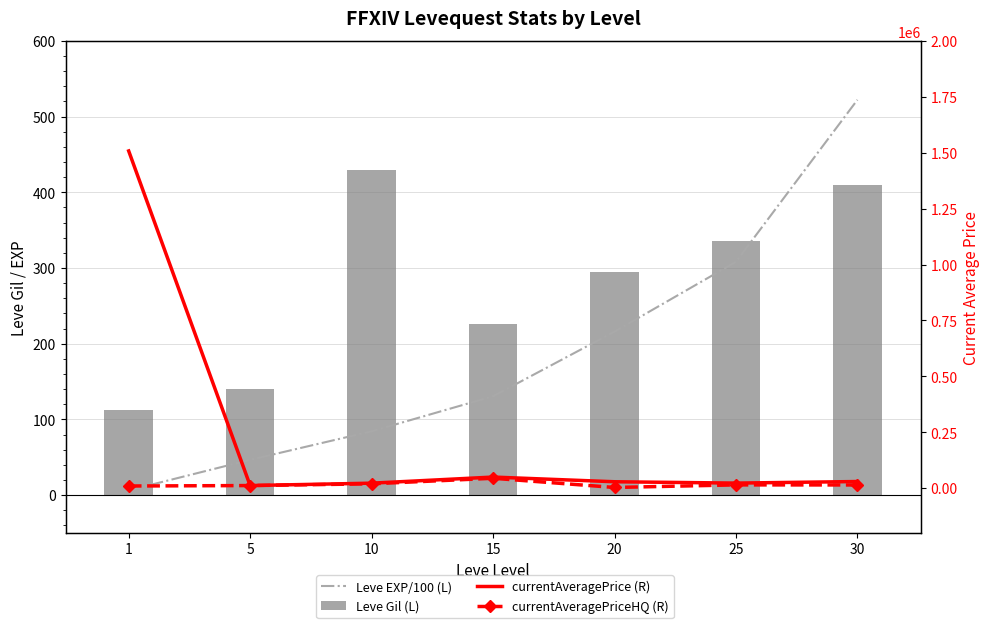

At which category is the sum across all series the highest?

1